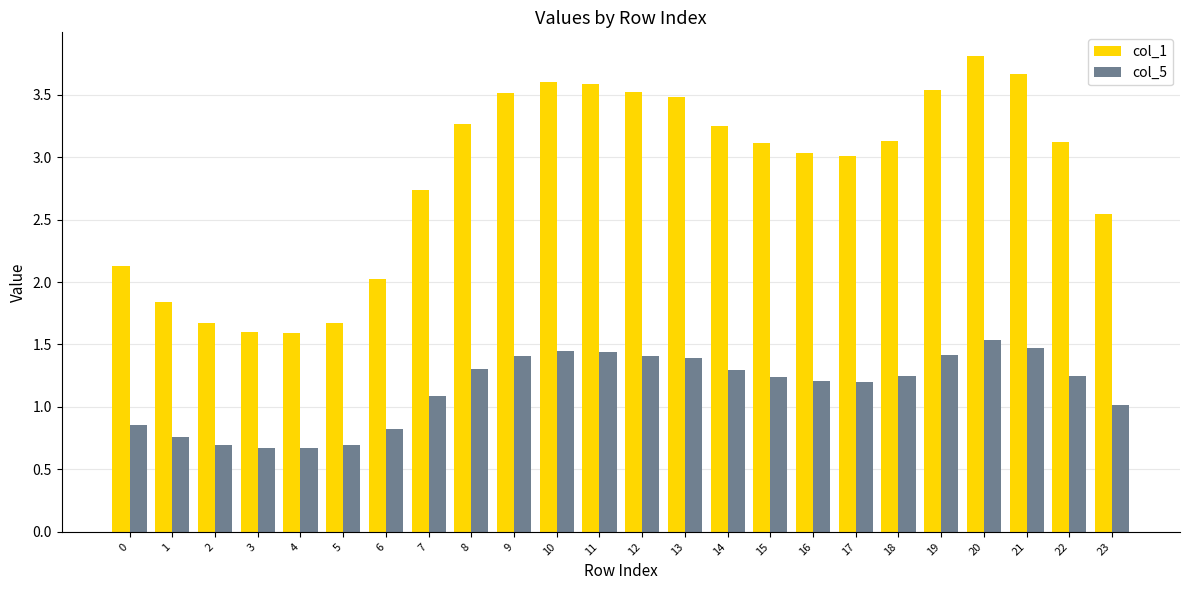

How many values in the col_5 series are below 1?

7